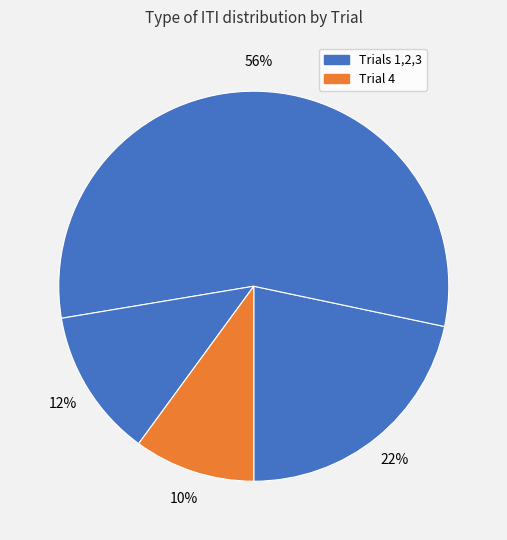

Which slice is the smallest?

Trial 4